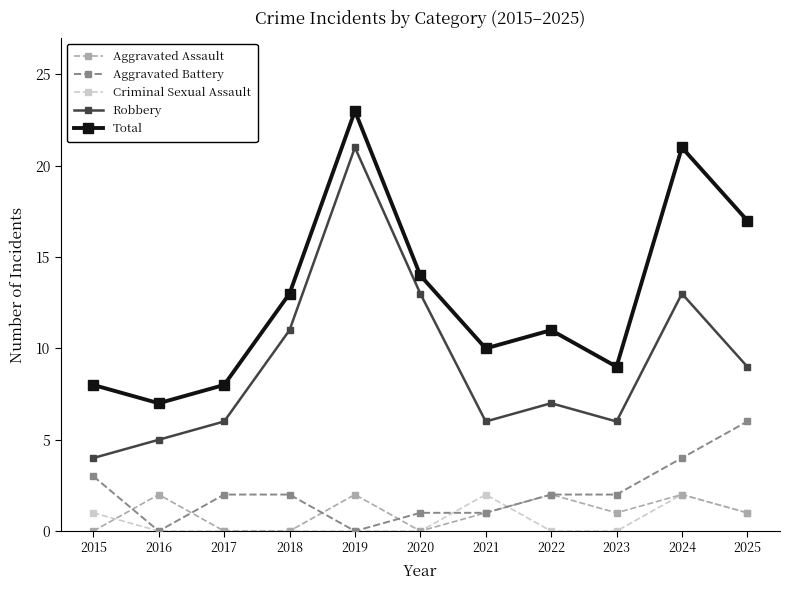

How many distinct data groups are displayed?

5